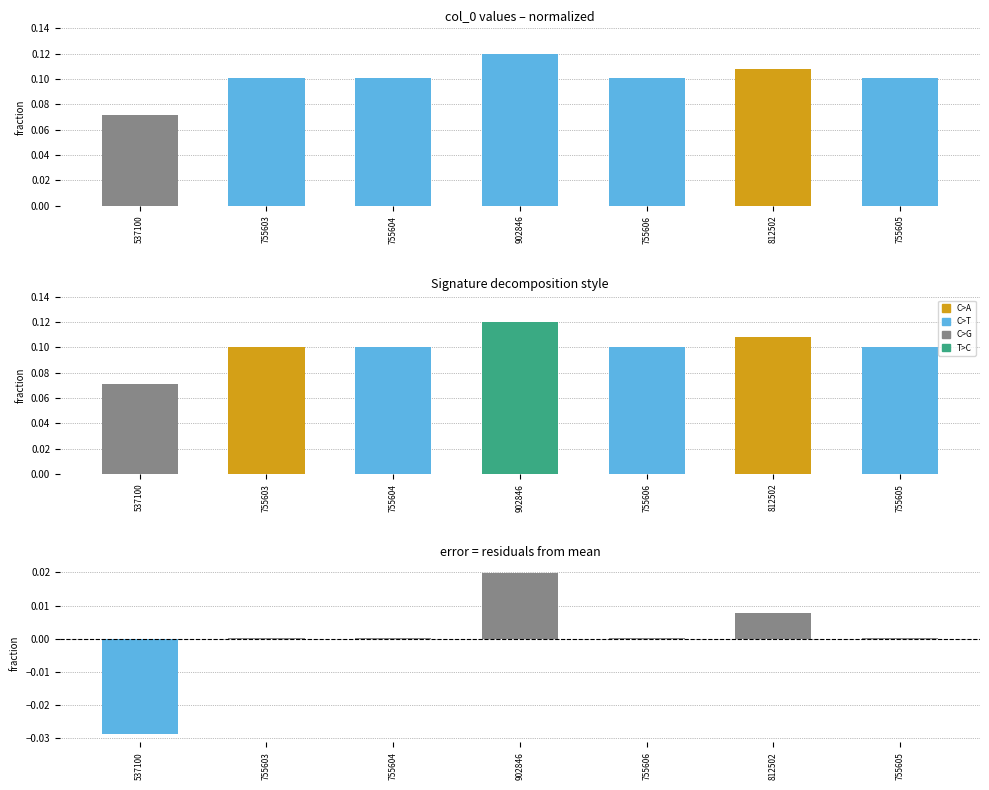

What is the label of the 5th bar from the right?

755604